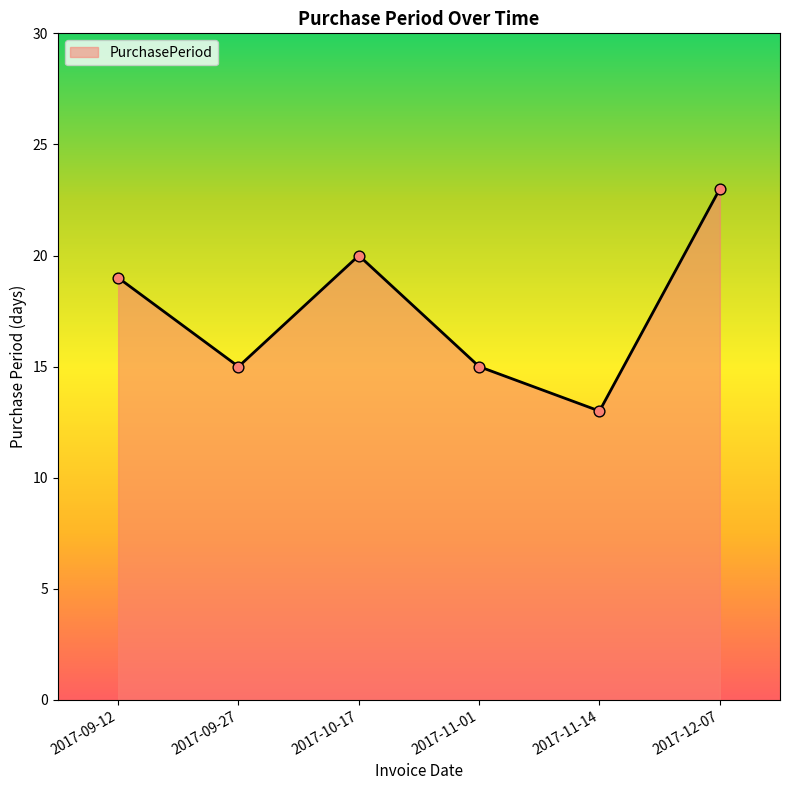

Approximately how many times larger is the value at 2017-09-12 compared to 2017-11-01?

1.3